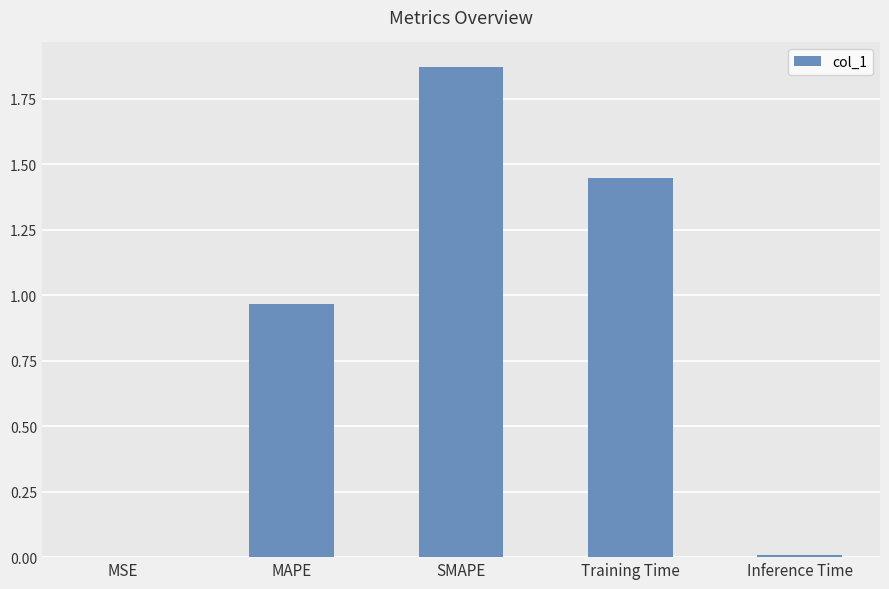

What is the sum of the values at MAPE and Training Time?

2.4